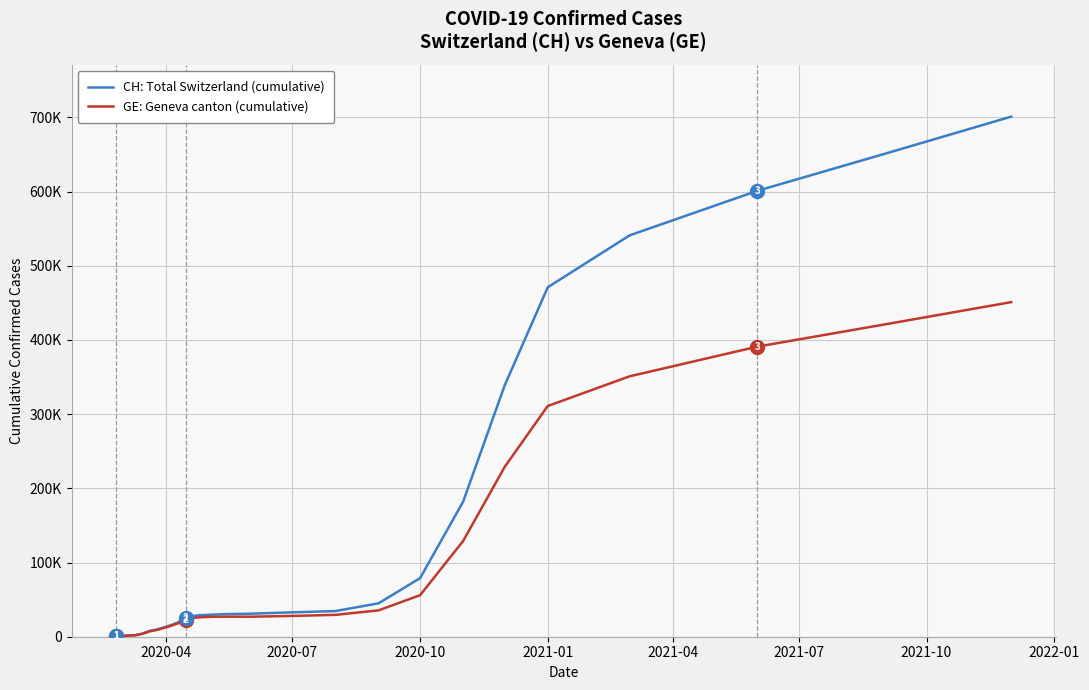

Does the chart display data point markers on the line(s)?

No